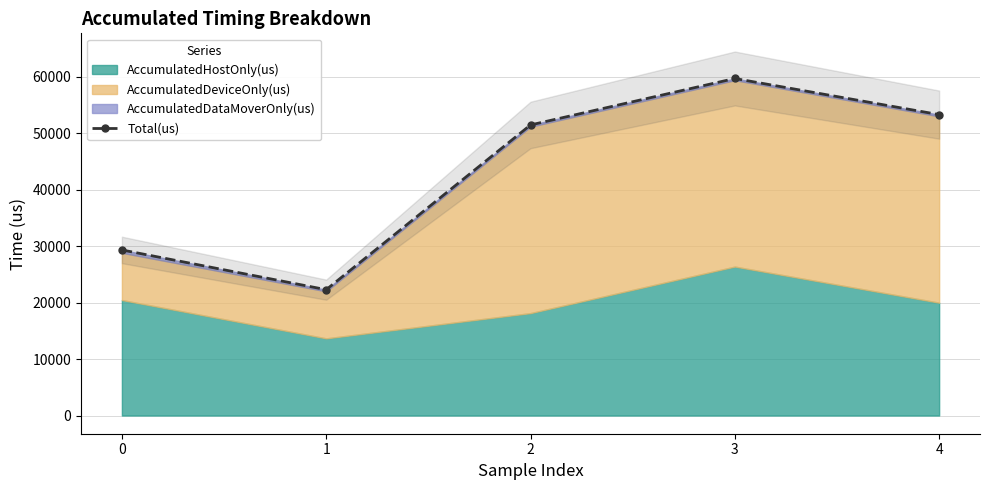

Which has a higher value, 4 or 1?

4